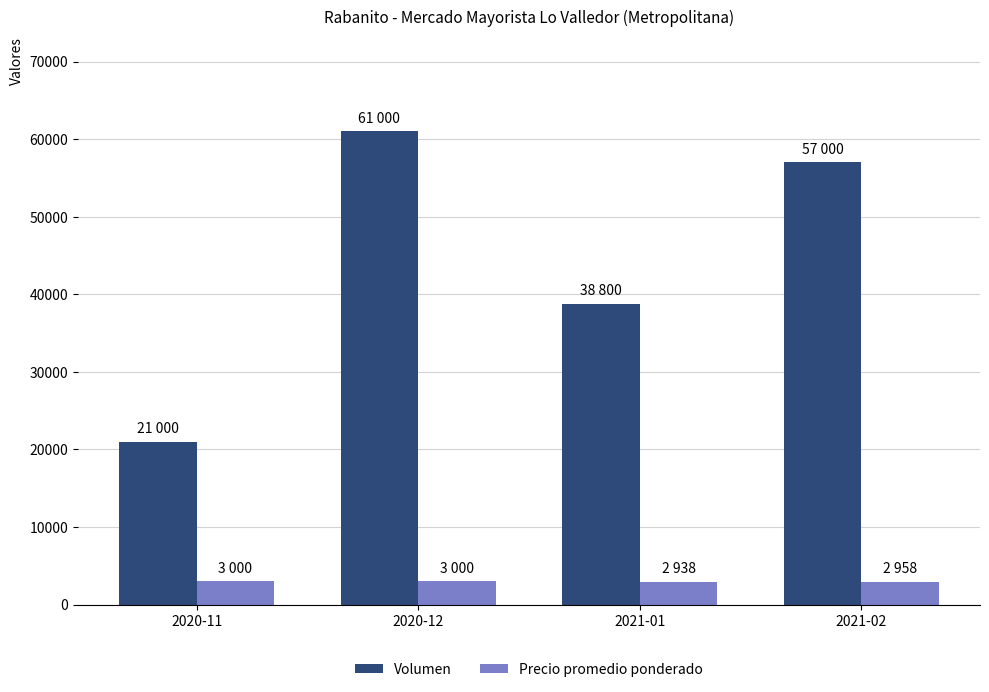

What is the maximum value for Volumen?

61000